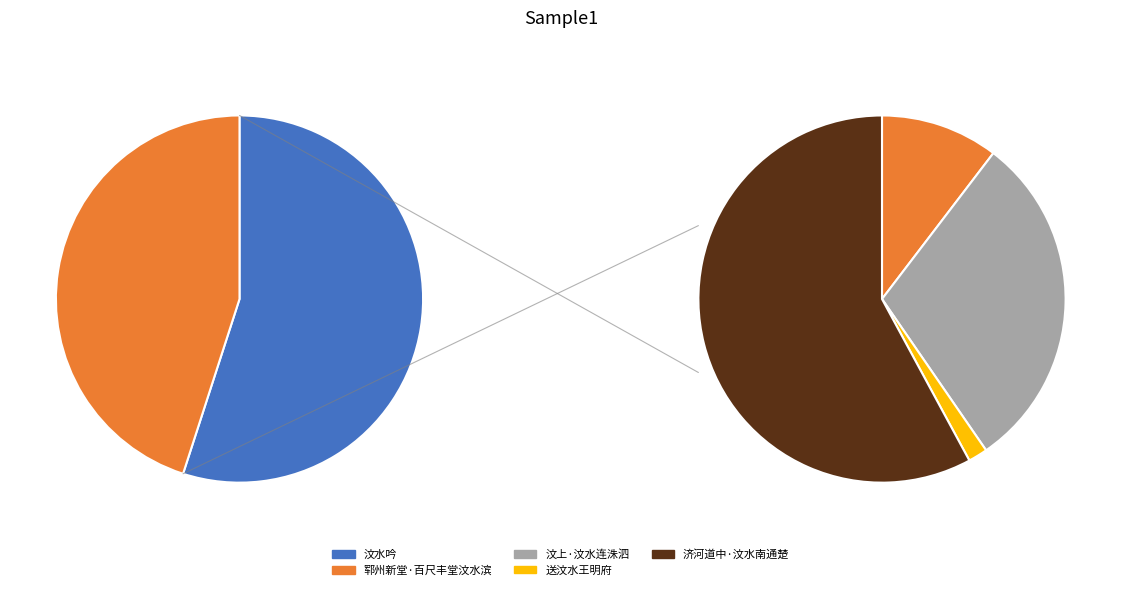

Between 济河道中·汶水南通楚 and 送汶水王明府, which is larger?

济河道中·汶水南通楚